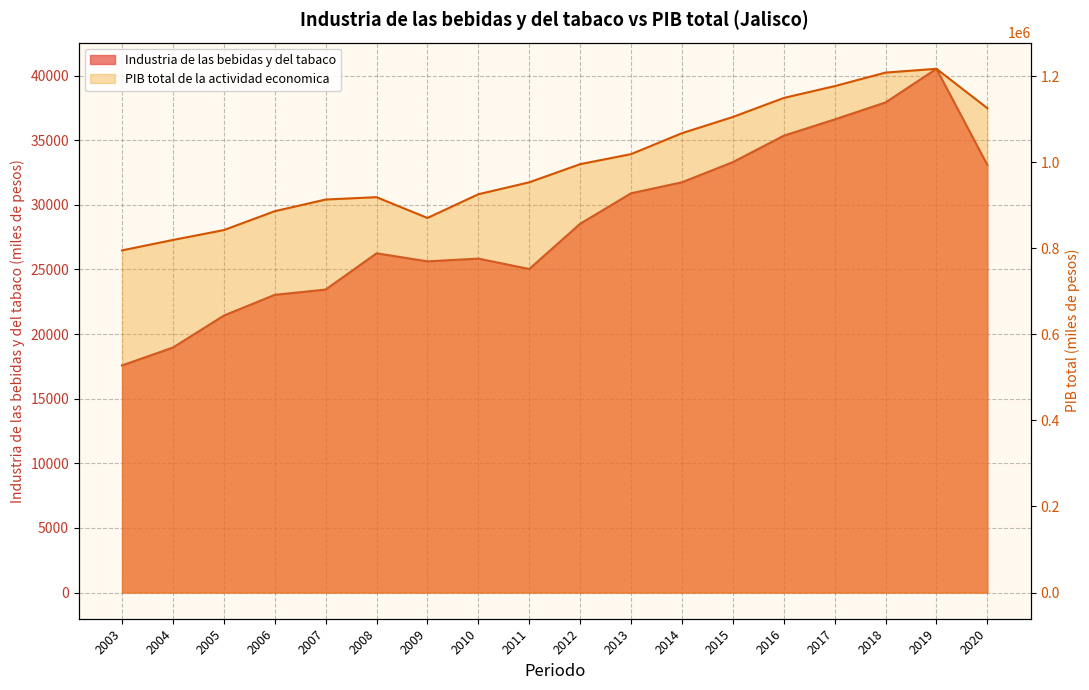

The value of PIB total de la actividad economica at 2009 is 870319.1. True or false?

True